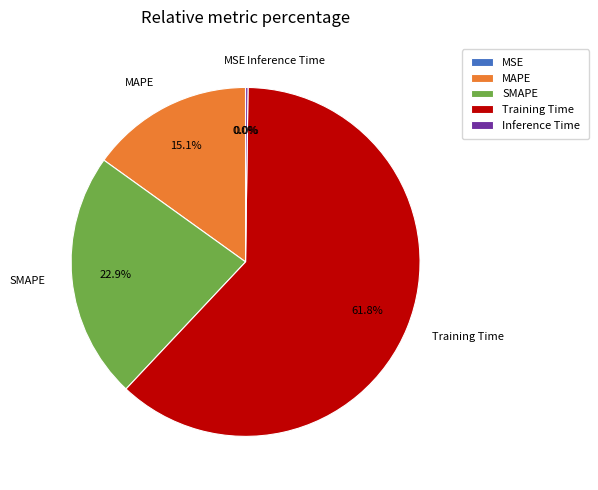

Rank the categories by value from highest to lowest.

Training Time, SMAPE, MAPE, Inference Time, MSE